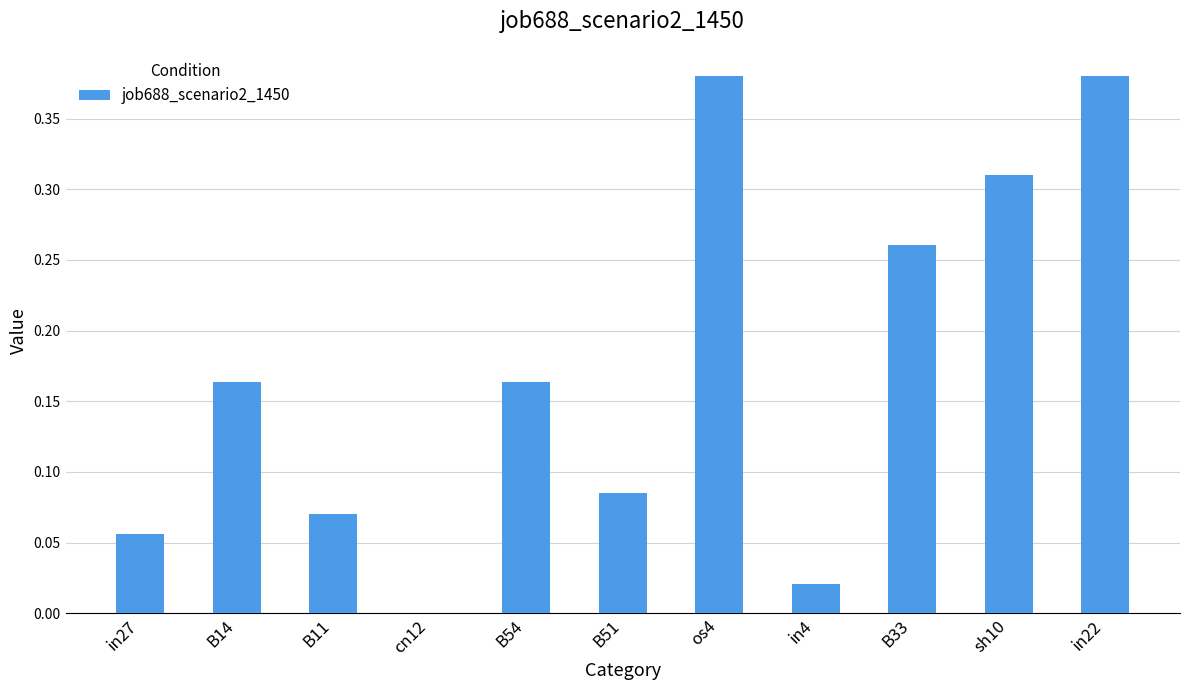

What is the change in value from B54 to sh10?

+0.1